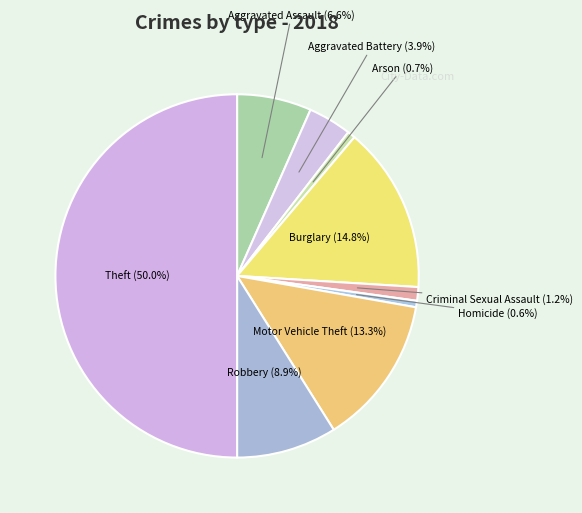

To the nearest percent, what is the difference between the Burglary and Theft slice percentages?

35%